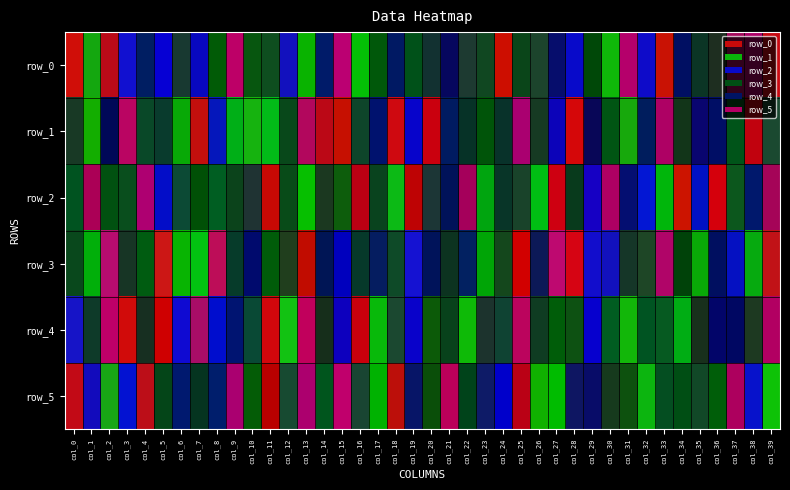

Is the value of row_2 at col_15 greater than the value of row_0 at col_31?

No